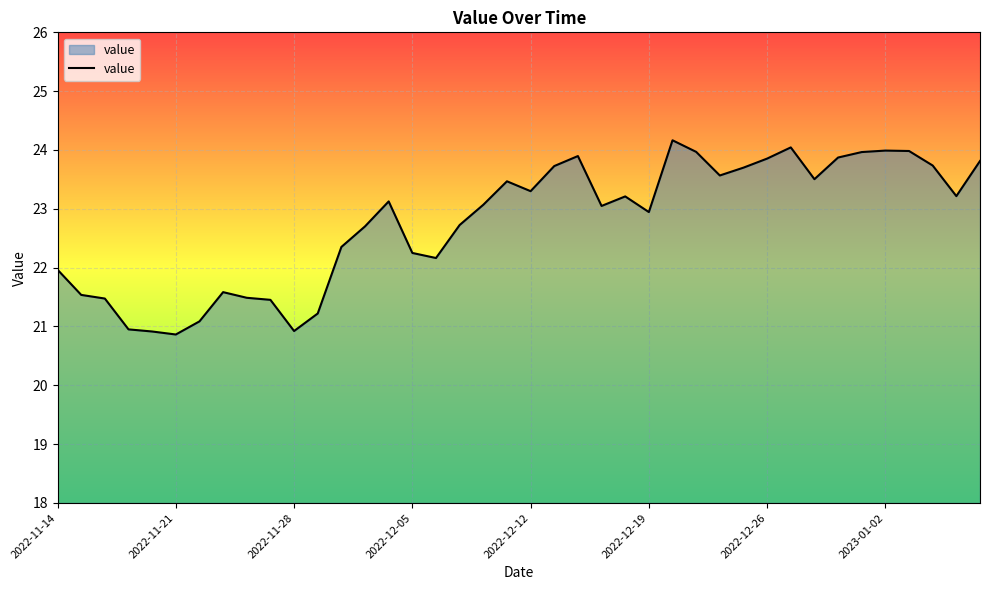

What is the minimum value shown in the chart?

20.9